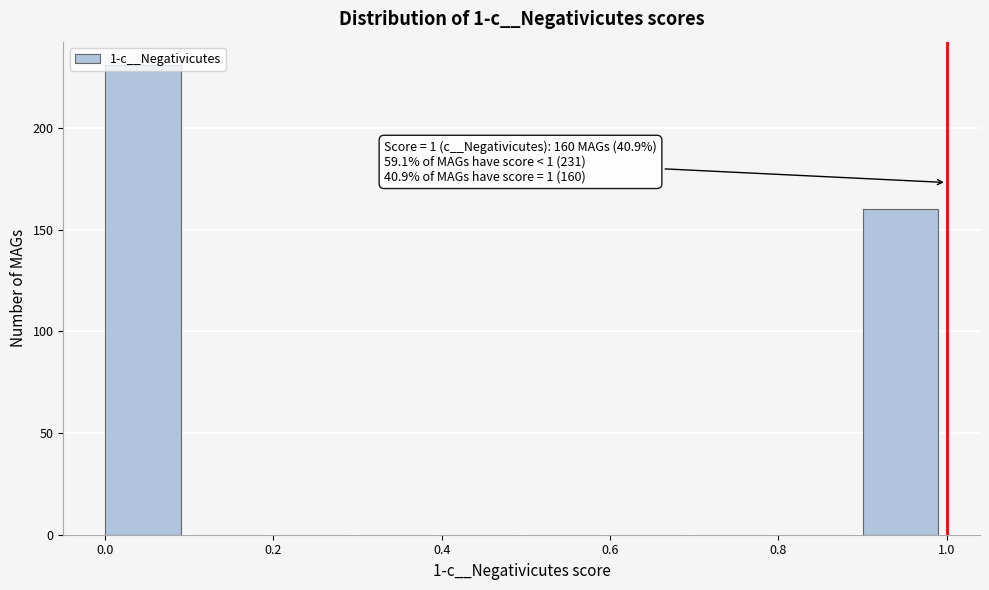

Which range on the x-axis has the tallest bar?

0.0 to 0.1